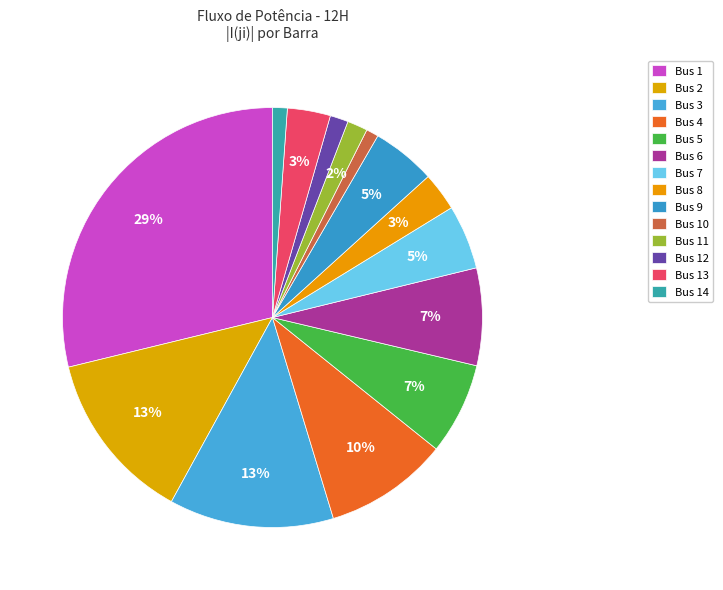

How many slices are in this pie chart?

14